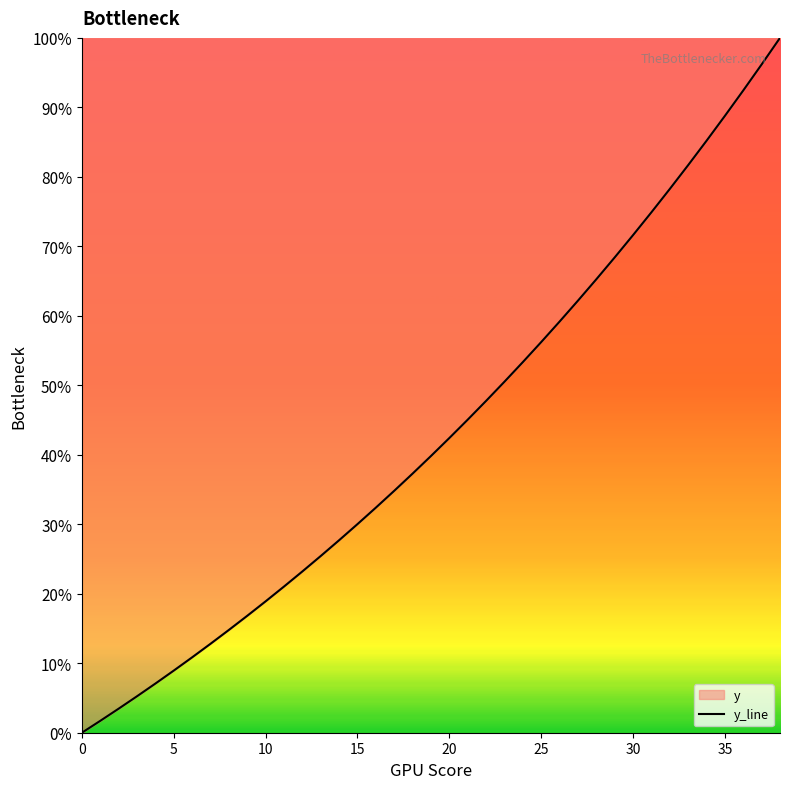

At which label is the value closest to 50?

23